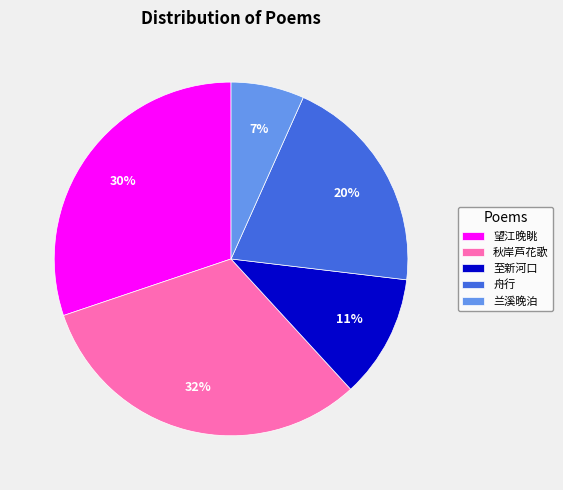

Do 至新河口 and 舟行 together represent more than half of the pie?

No